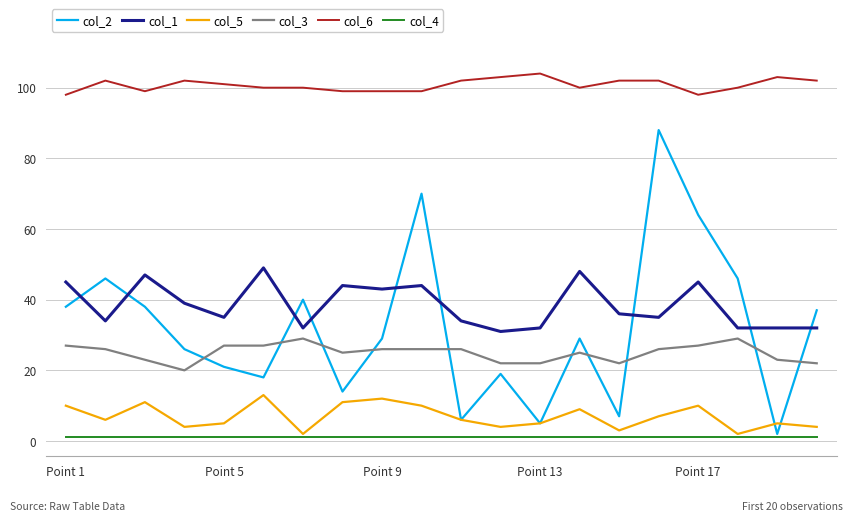

True or false: col_5 has more than 2 interior local peaks.

True